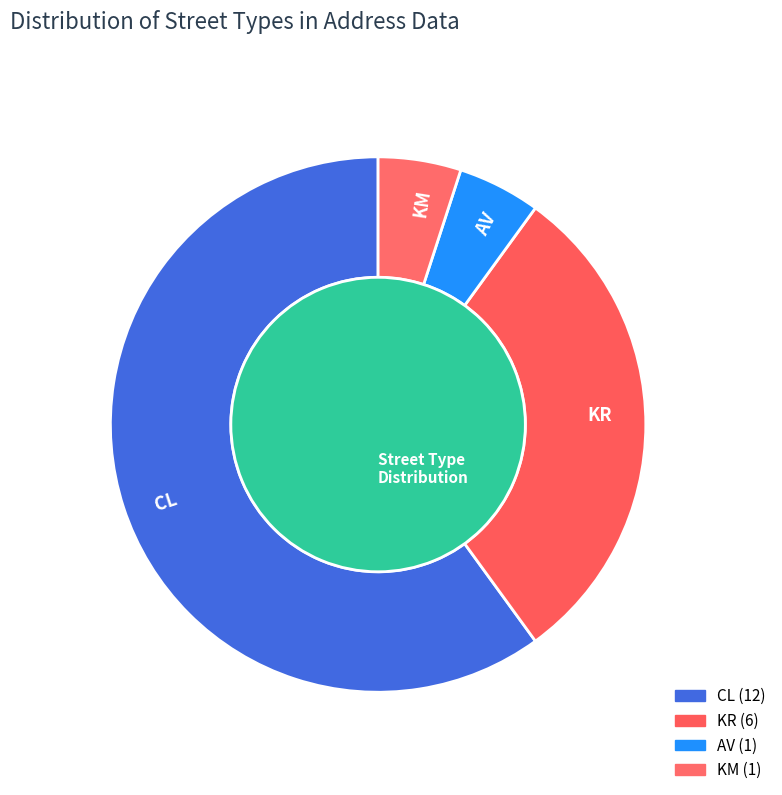

To the nearest percent, what portion does KM represent?

5%